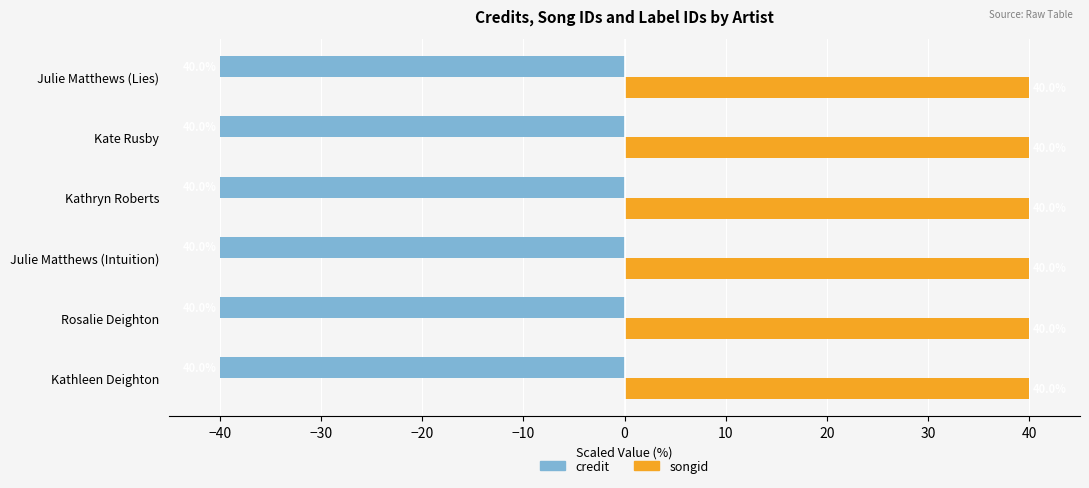

Count the number of data series in this chart.

2